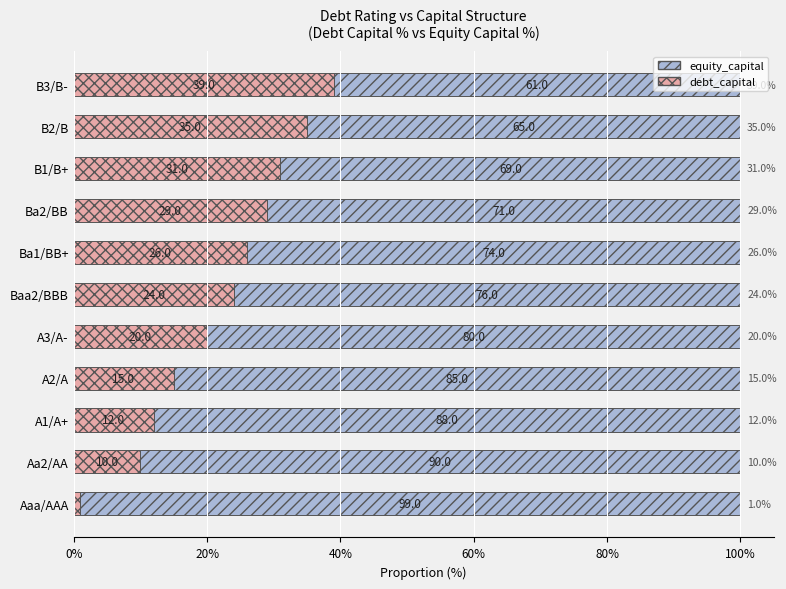

What is the sum of all debt_capital values?

242.0